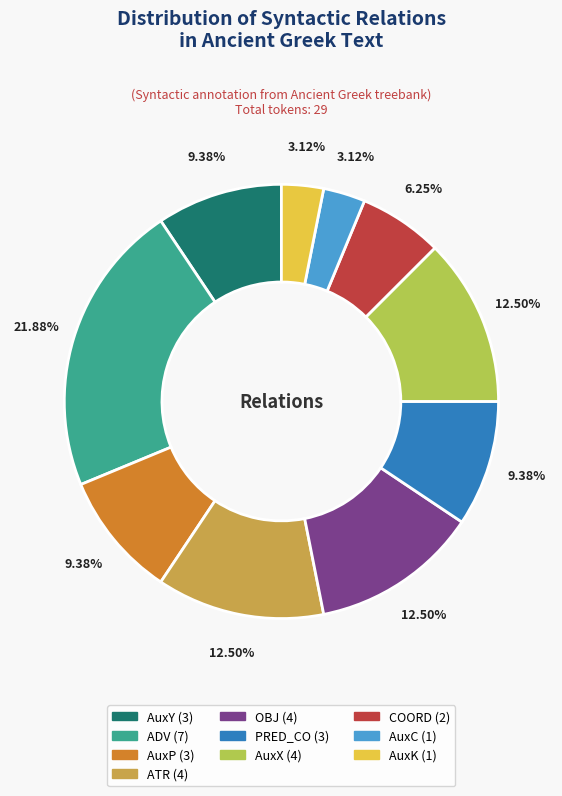

Is the sum of AuxP and AuxY greater than half?

No